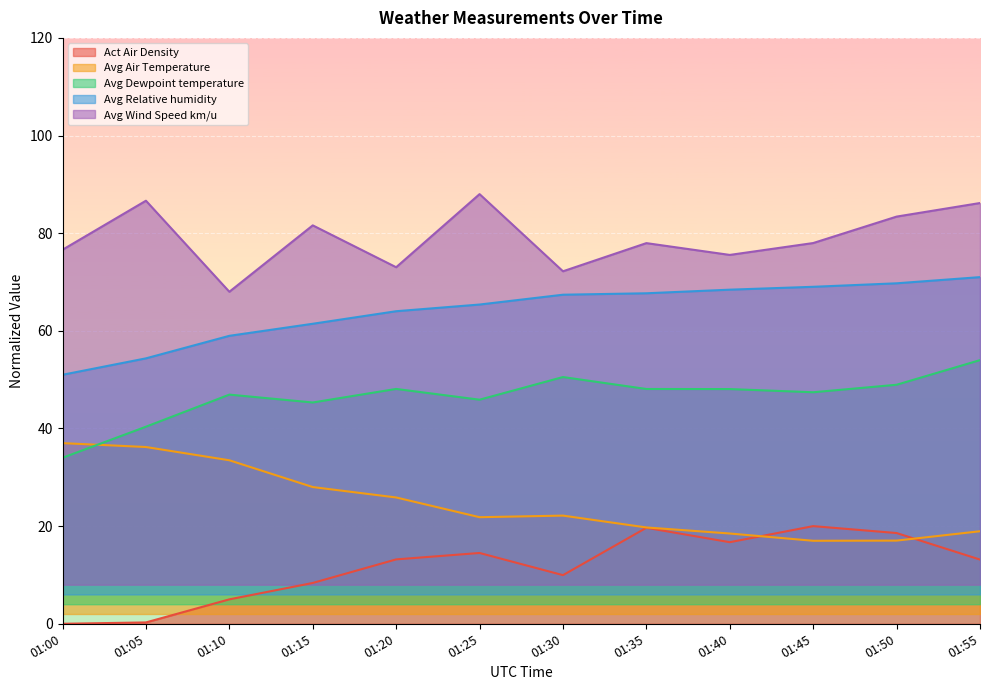

Between 01:10 and 01:50, which is larger?

01:50